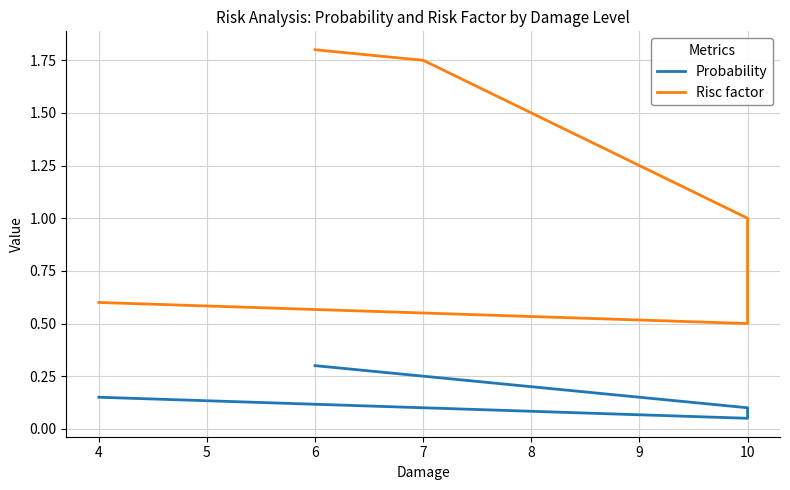

Is this an area chart (filled region under the line)?

No